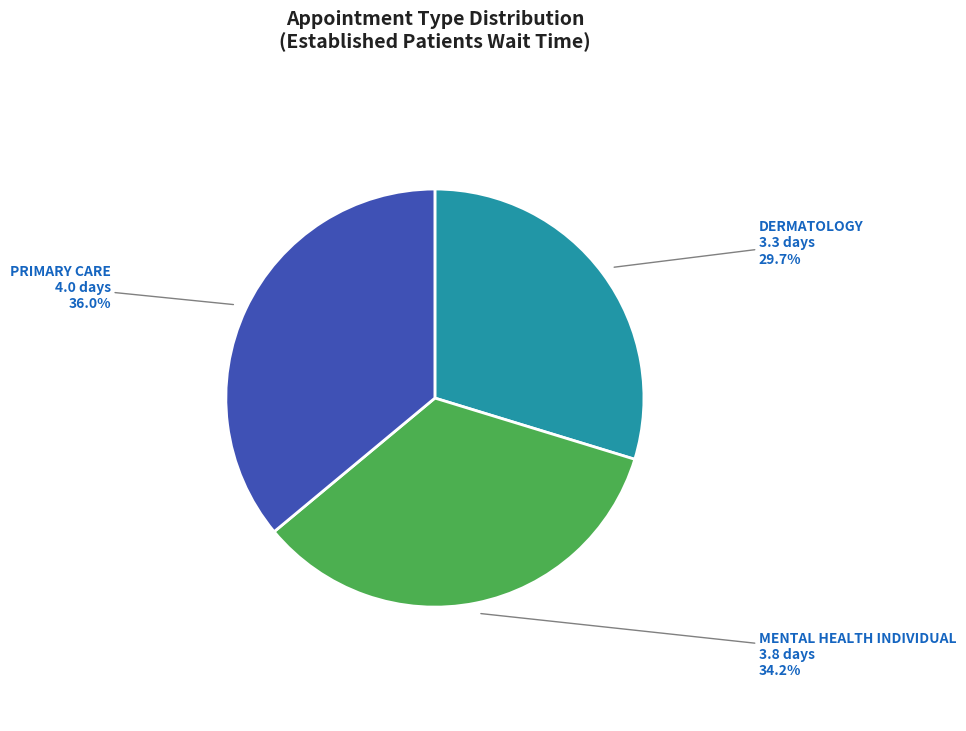

What is the smallest slice in the pie chart?

DERMATOLOGY